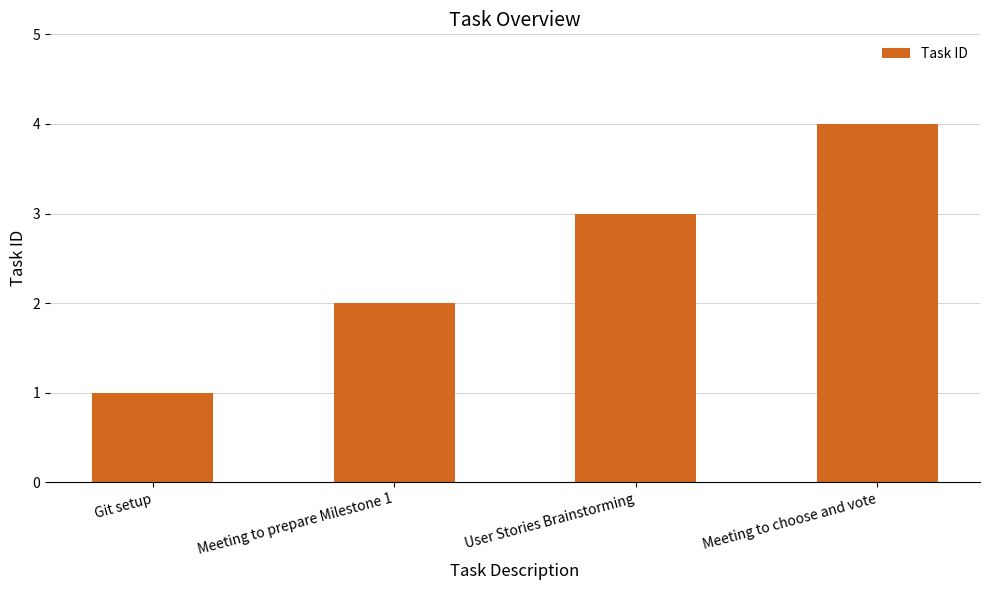

Rank the categories by value from highest to lowest.

Meeting to choose and vote, User Stories Brainstorming, Meeting to prepare Milestone 1, Git setup